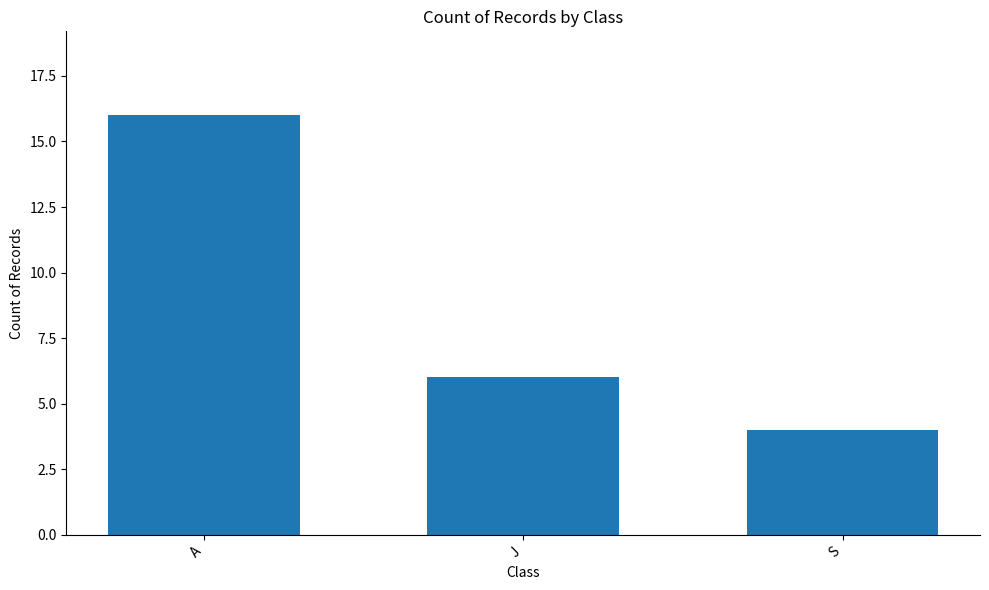

What value does the data have at J?

6